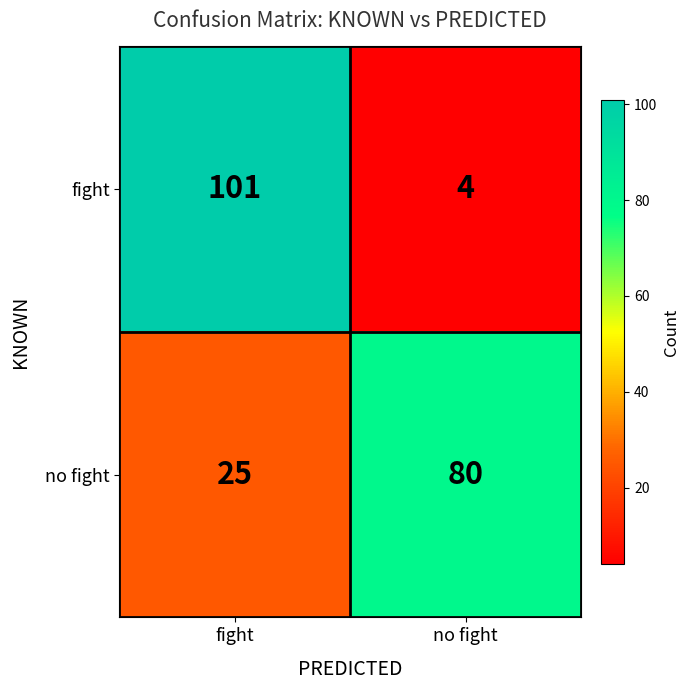

Which label corresponds to the largest value in the chart?

fight